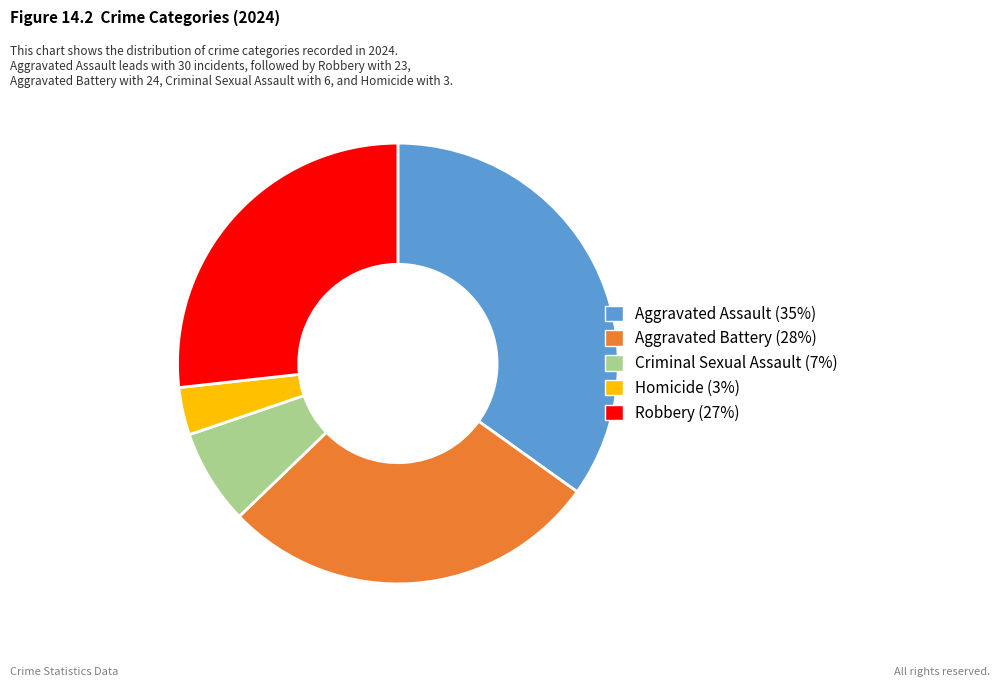

Approximately how many times larger is the value at Aggravated Battery compared to Aggravated Assault?

0.8